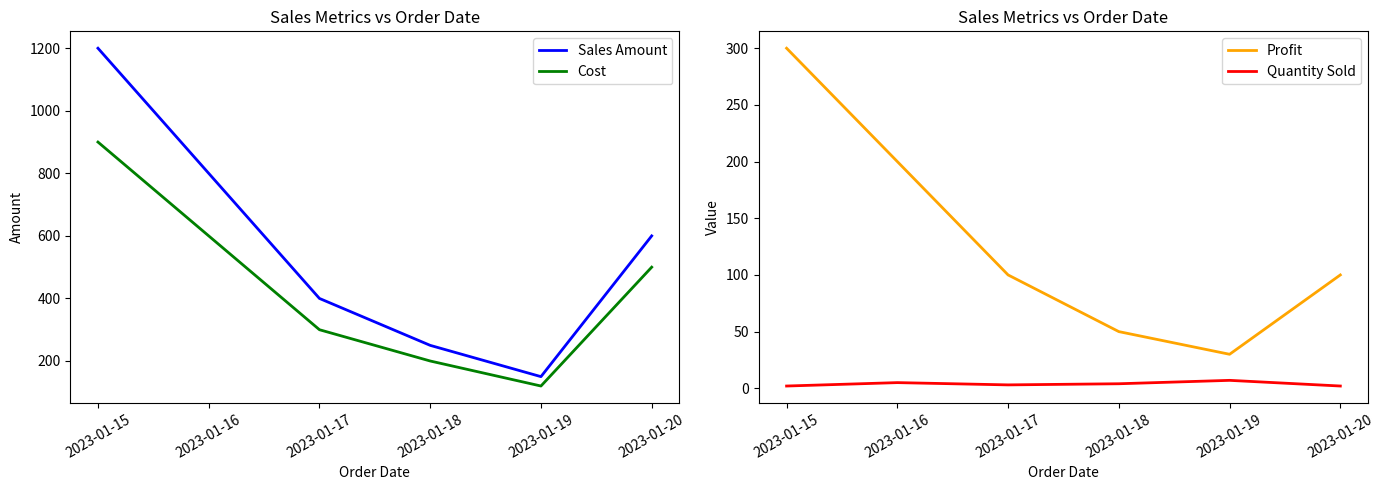

What is the sum of the Cost values at 2023-01-18 and 2023-01-15?

1100